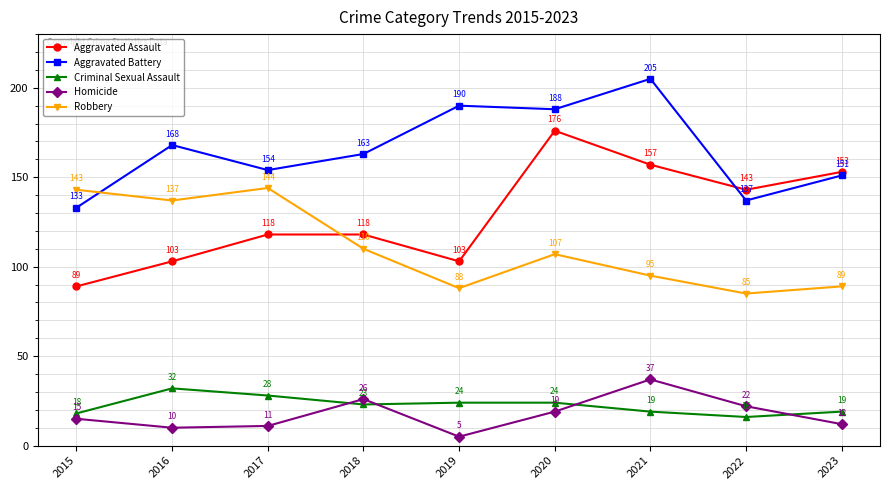

What is the difference between the maximum and second lowest values in the Homicide series?

27